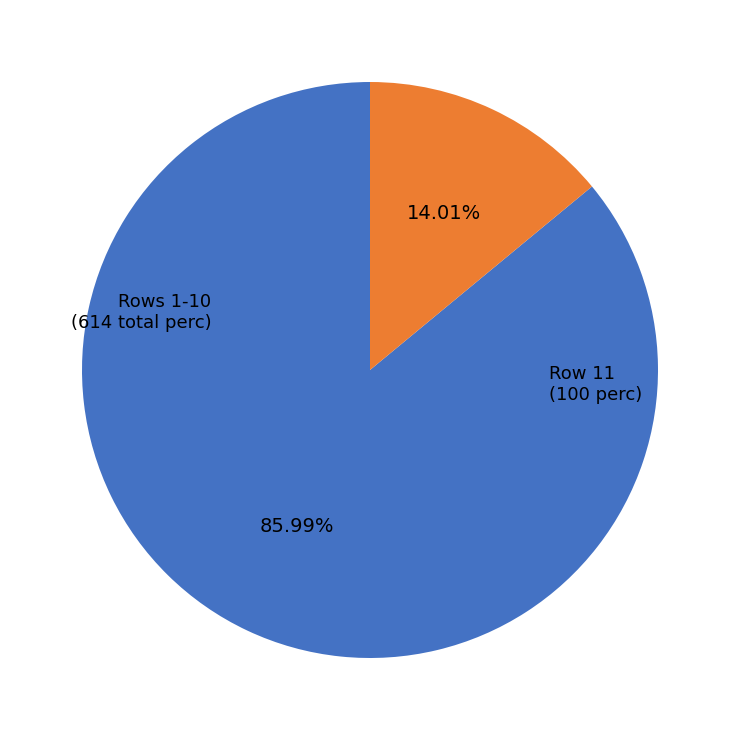

Approximately how many times larger is the value at Rows 1-10 compared to Row 11?

6.1